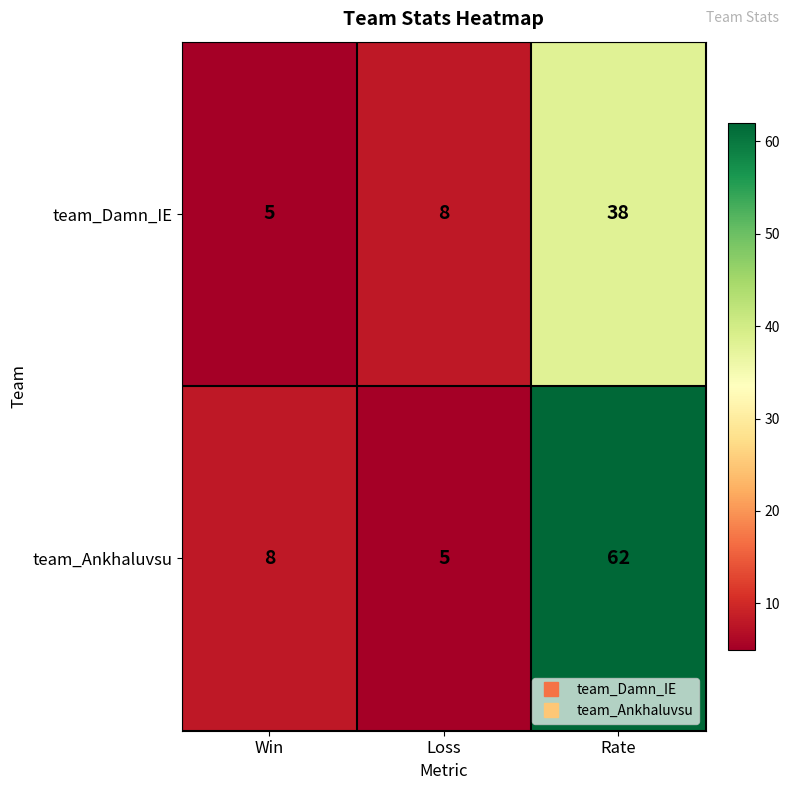

How many data points in team_Ankhaluvsu are less than 8?

1